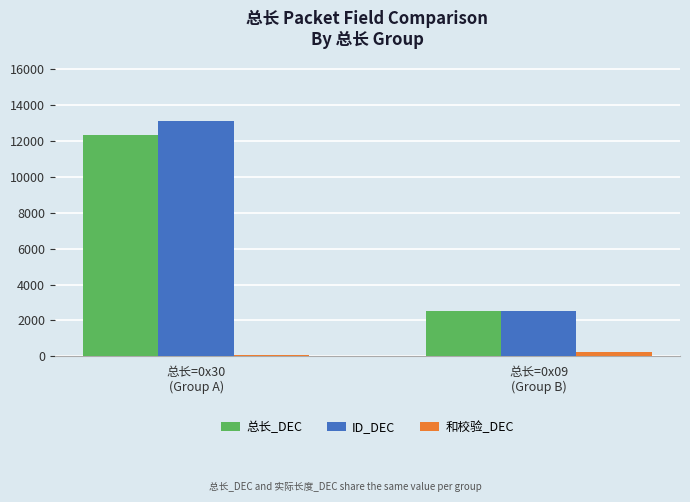

At which category is the sum across all series the highest?

总长=0x30
(Group A)